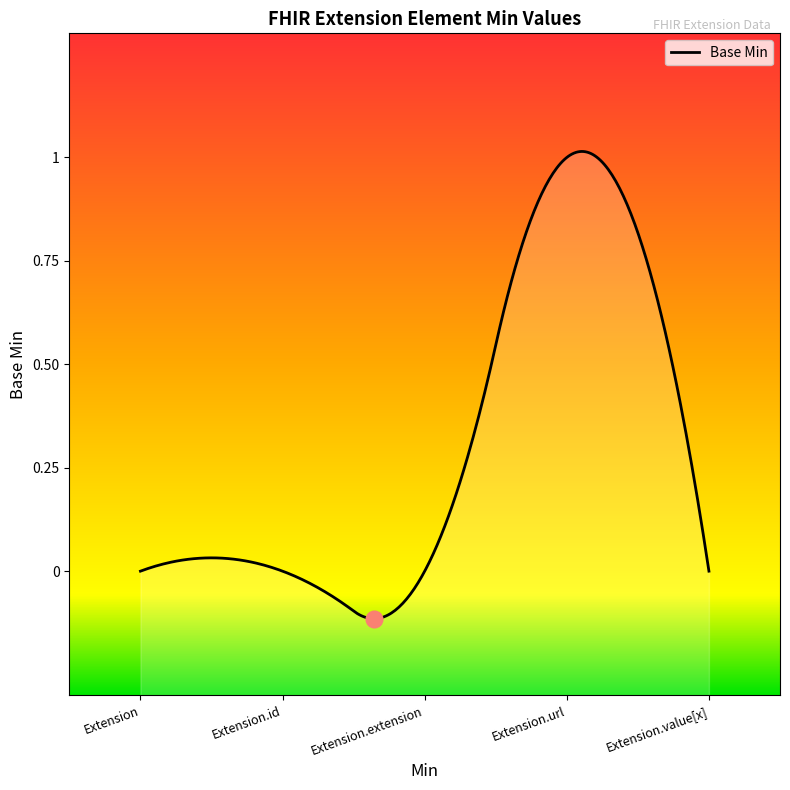

The value at Extension.id is 0. True or false?

False